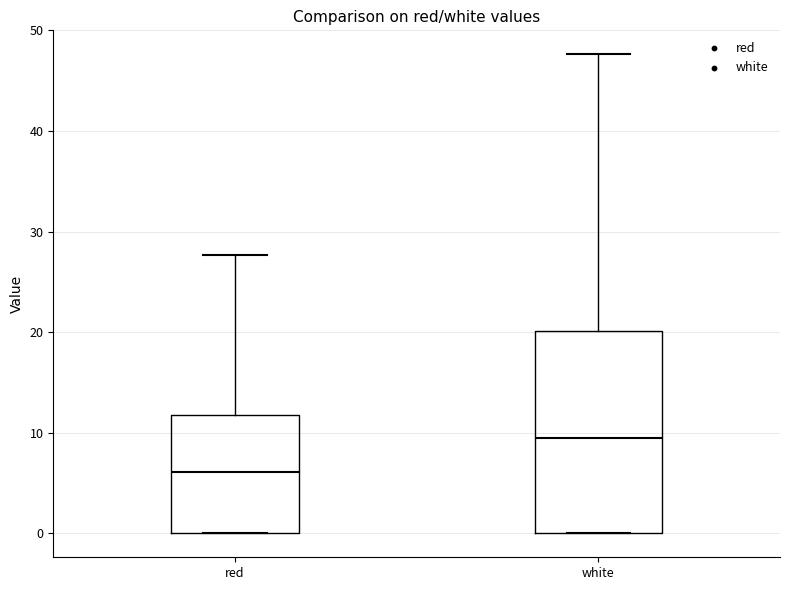

Which box has the highest median line?

white